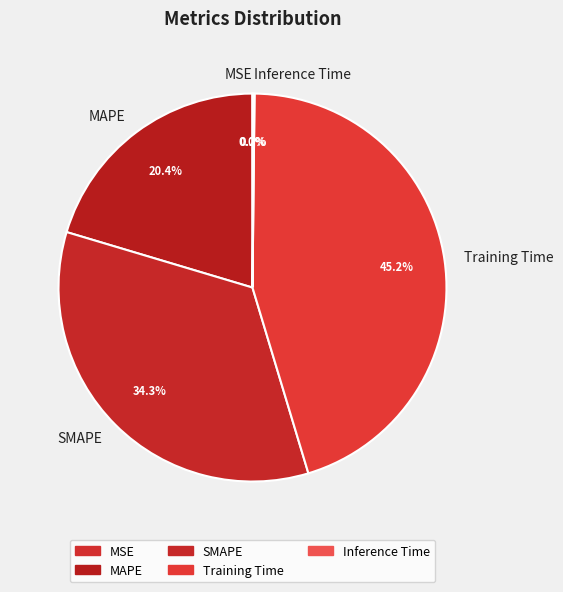

To the nearest percent, what is the average slice percentage?

20%